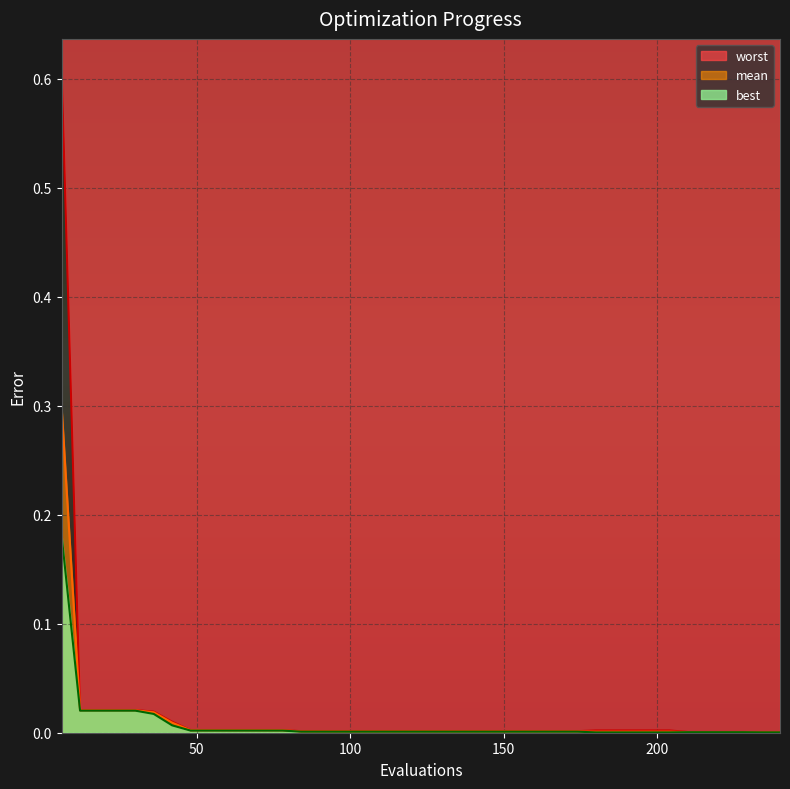

List the labels in order of worst value, largest first.

6, 12, 18, 24, 30, 36, 42, 48, 54, 60, 66, 72, 78, 180, 186, 192, 198, 204, 84, 90, 96, 102, 108, 114, 120, 126, 132, 138, 144, 150, 156, 162, 168, 174, 210, 216, 222, 228, 234, 240